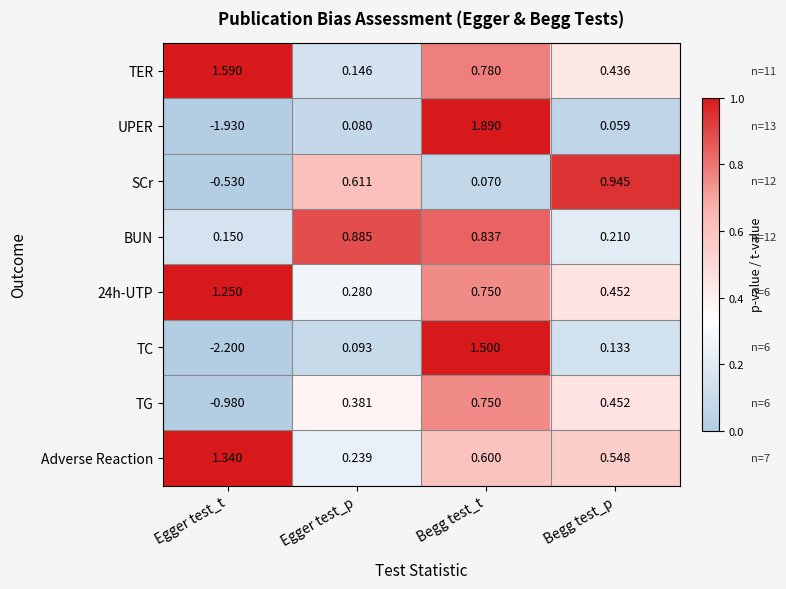

Which label corresponds to the smallest value in the chart?

Egger test_t